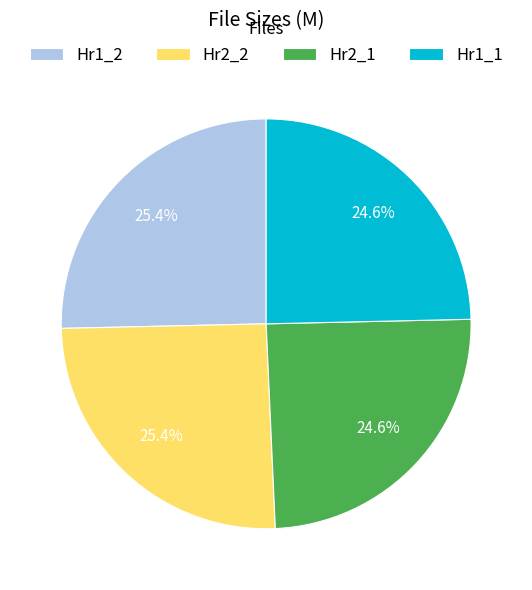

Is there a majority slice in this chart?

No